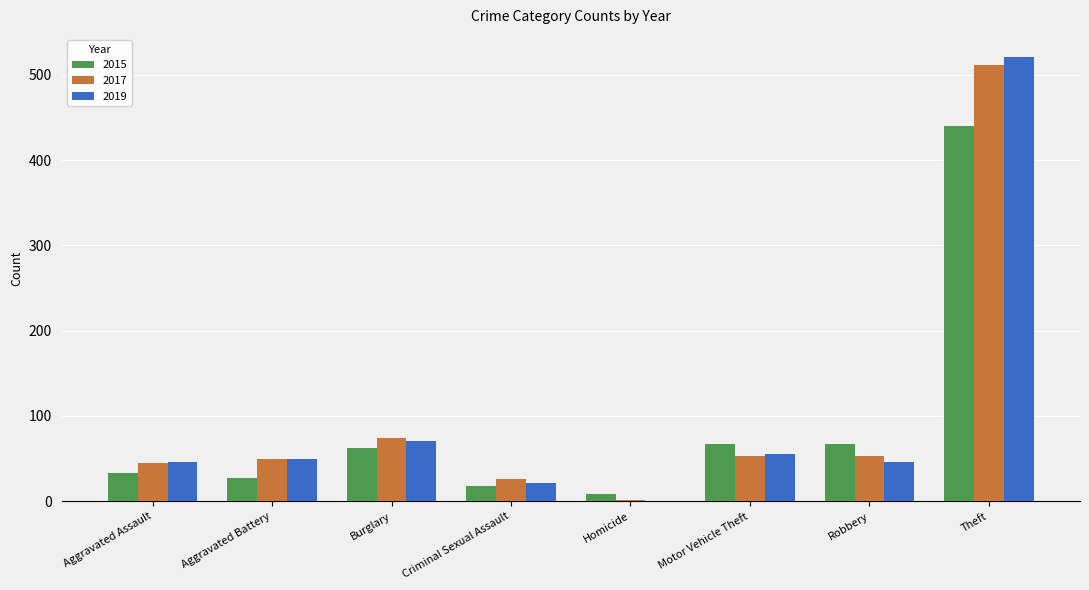

True or false: 2019 has a value of 521 at Theft.

True